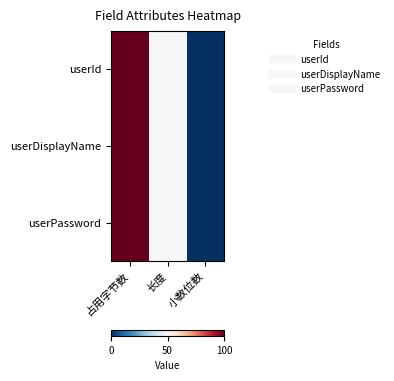

Reading left to right, list all the values displayed in this chart.

userId: 占用字节数=100	长度=50	小数位数=0
userDisplayName: 占用字节数=100	长度=50	小数位数=0
userPassword: 占用字节数=100	长度=50	小数位数=0